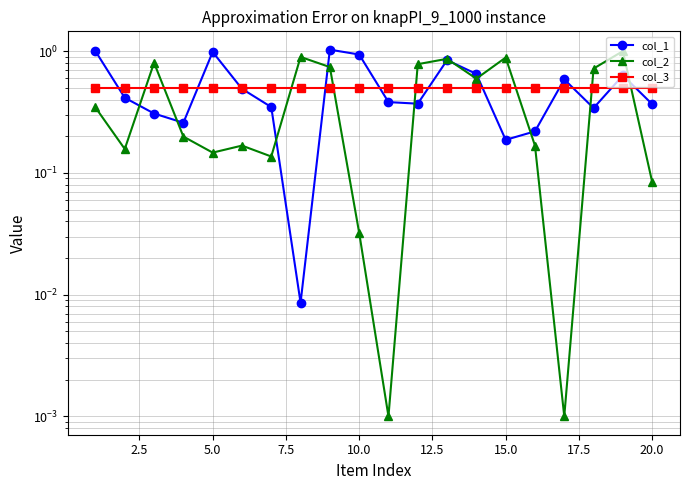

What is the value of the col_1 point at the 10th from the left?

0.9